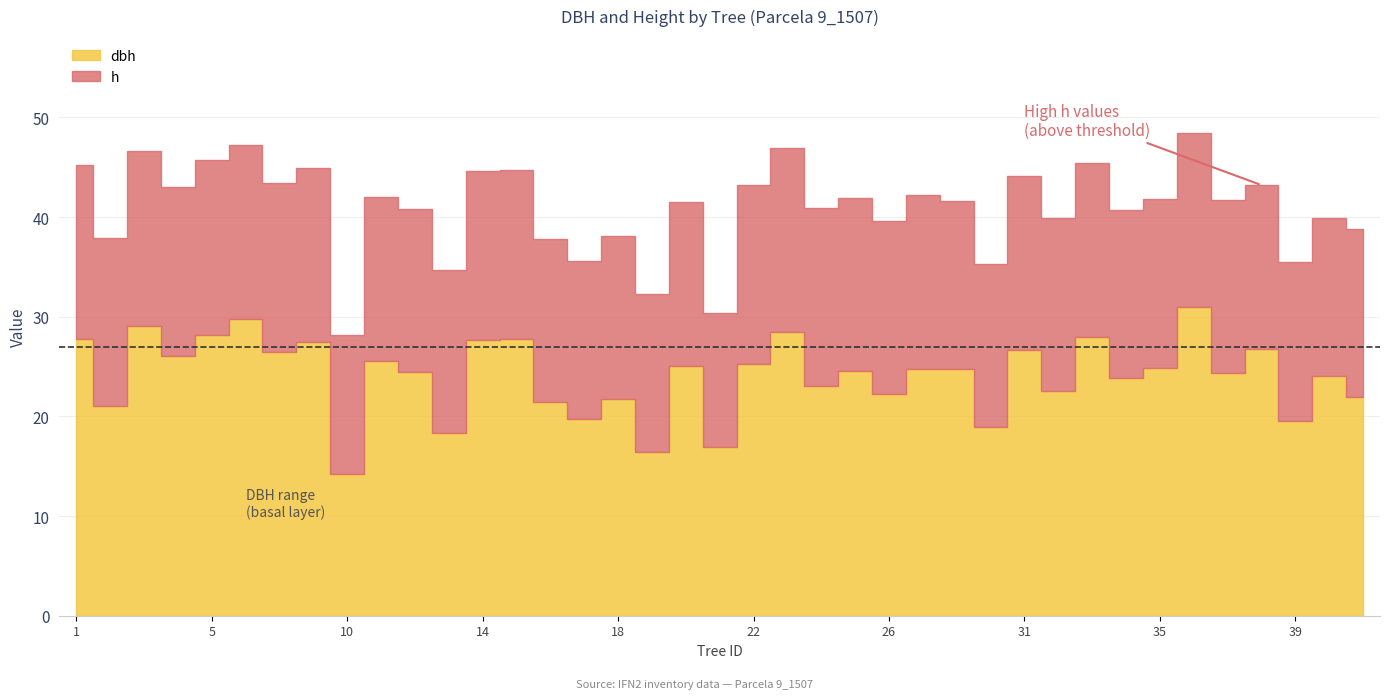

The value of h at 9_1507_39 is 15.9. True or false?

True